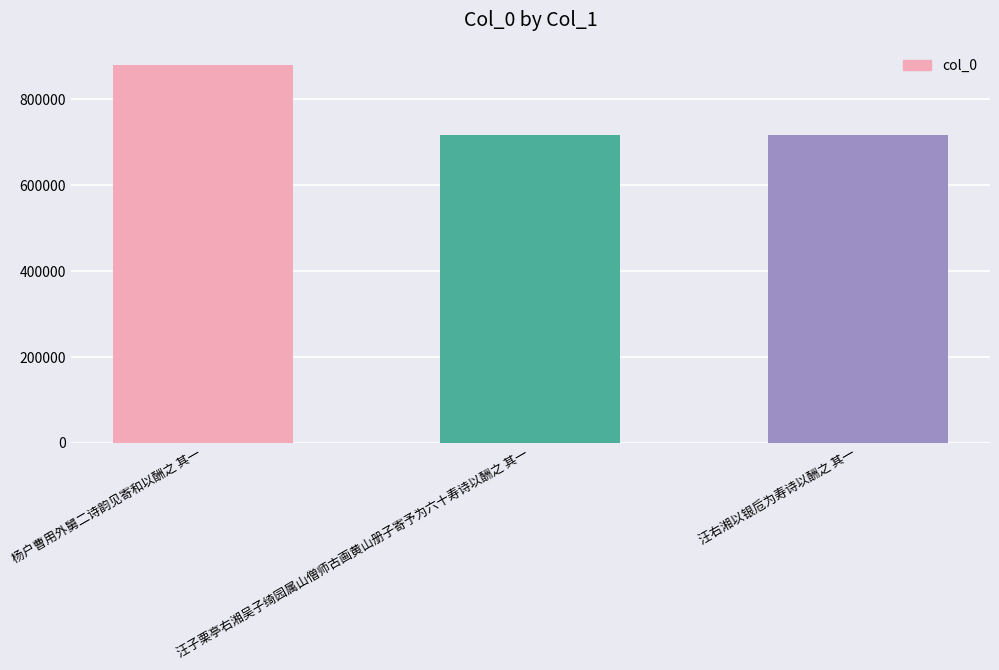

What is the difference between the values at 杨户曹用外舅二诗韵见寄和以酬之 其一 and 汪右湘以银卮为寿诗以酬之 其一?

162328